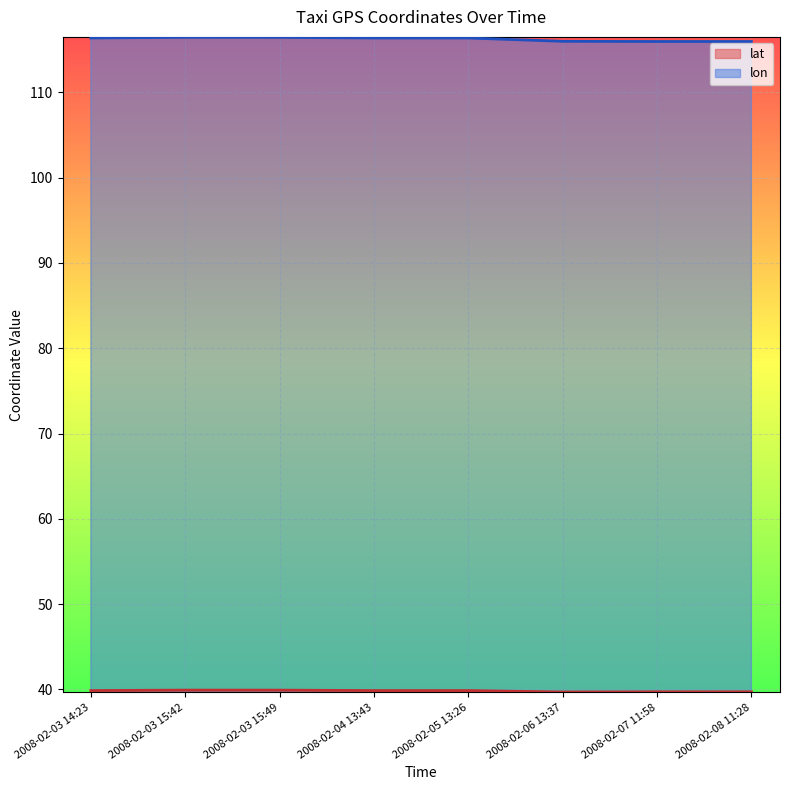

Reading left to right, transcribe all the data shown in this chart.

lon: 2008-02-03 14:23=116.4	2008-02-03 15:42=116.4	2008-02-03 15:49=116.4	2008-02-04 13:43=116.4	2008-02-05 13:26=116.4	2008-02-06 13:37=116.0	2008-02-07 11:58=116.0	2008-02-08 11:28=116.0
lat: 2008-02-03 14:23=39.9	2008-02-03 15:42=39.9	2008-02-03 15:49=39.9	2008-02-04 13:43=39.9	2008-02-05 13:26=39.9	2008-02-06 13:37=39.7	2008-02-07 11:58=39.7	2008-02-08 11:28=39.7